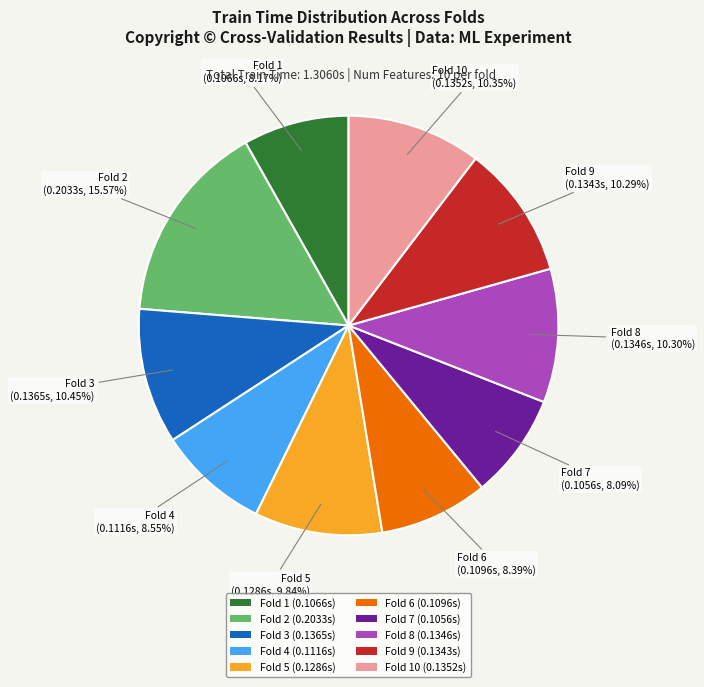

Combined, do Fold 7 (0.1056s) and Fold 4 (0.1116s) account for over 50%?

No